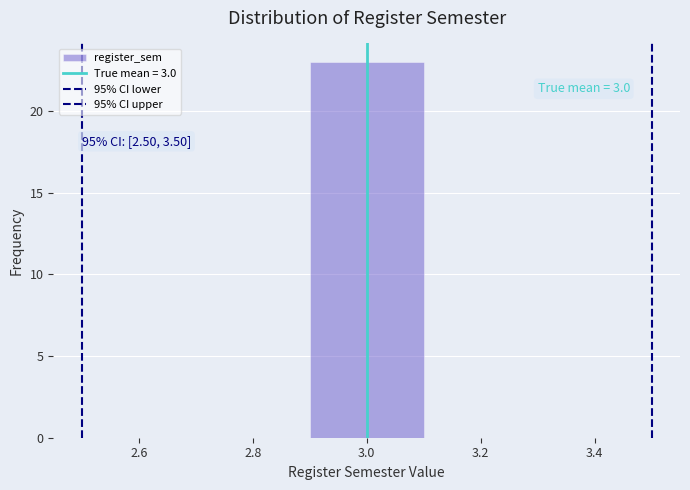

Over which range of the x-axis is the bar tallest?

2.9 to 3.1